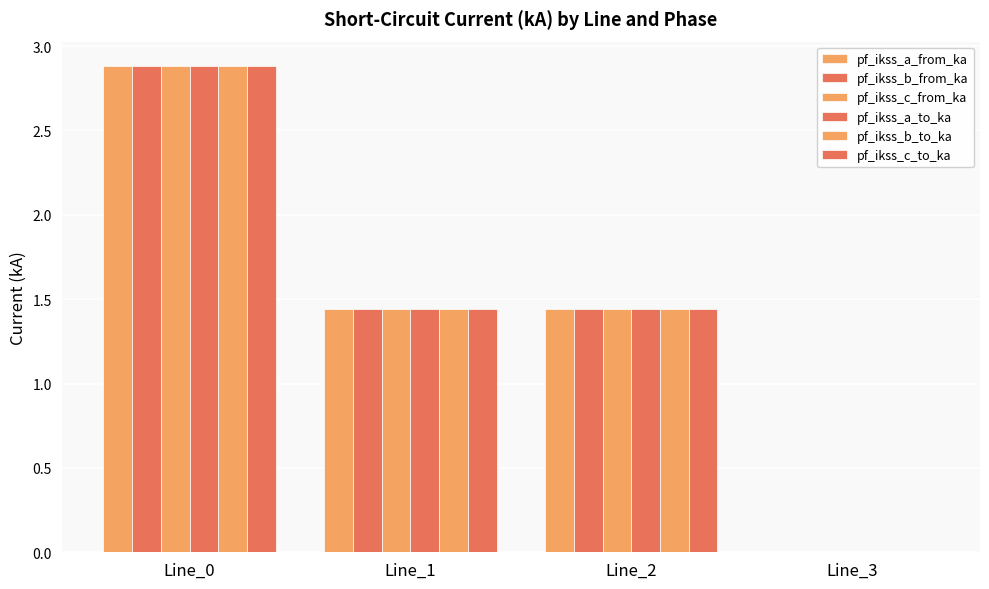

How many groups of bars are there?

4